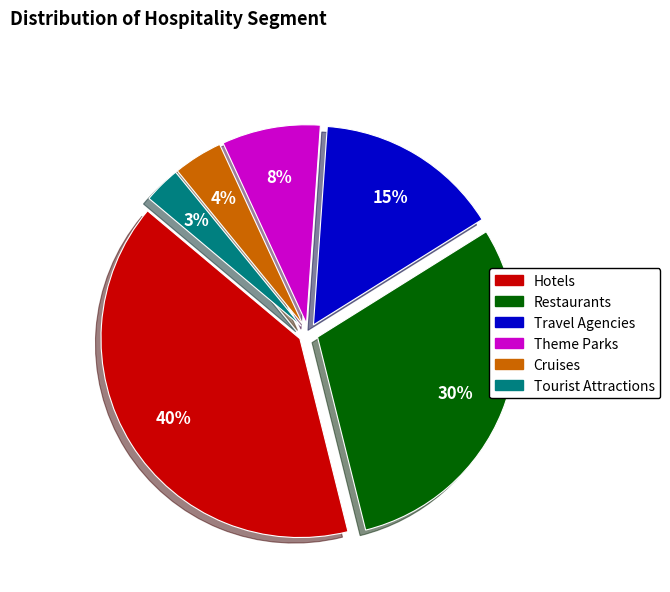

Which slice is the largest?

Hotels